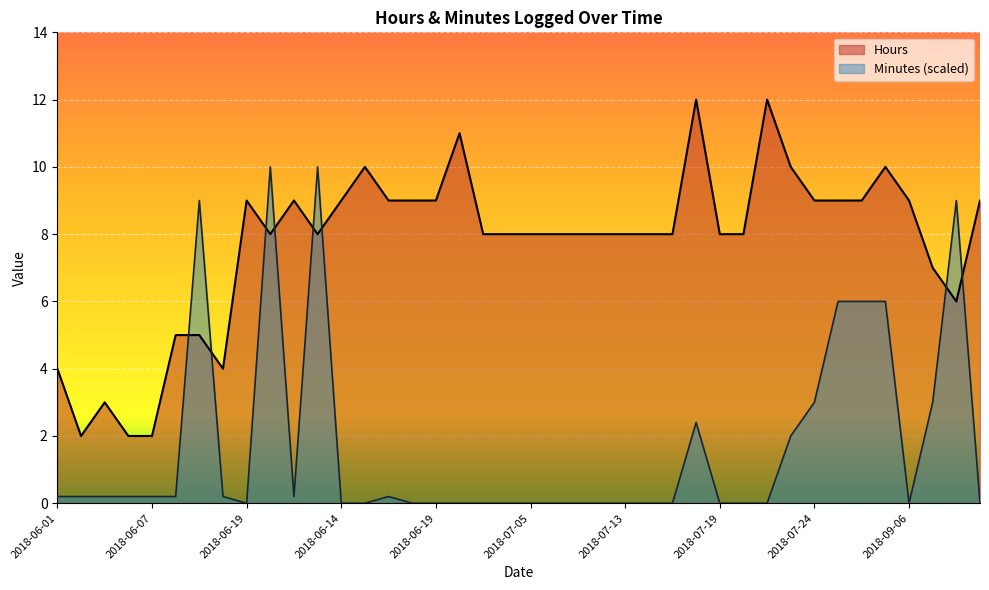

What is the difference between the highest and lowest values at 2018-06-01?

3.8